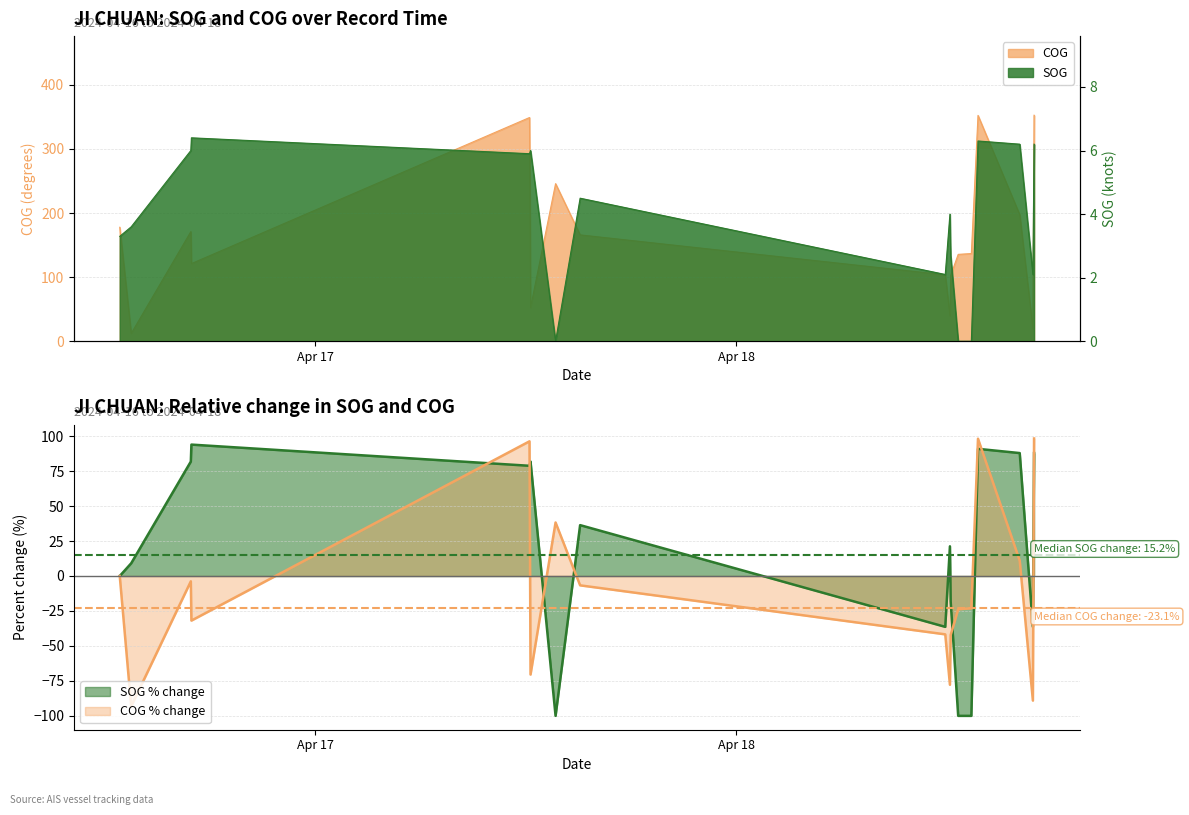

True or false: SOG has more than 2 interior local peaks.

True